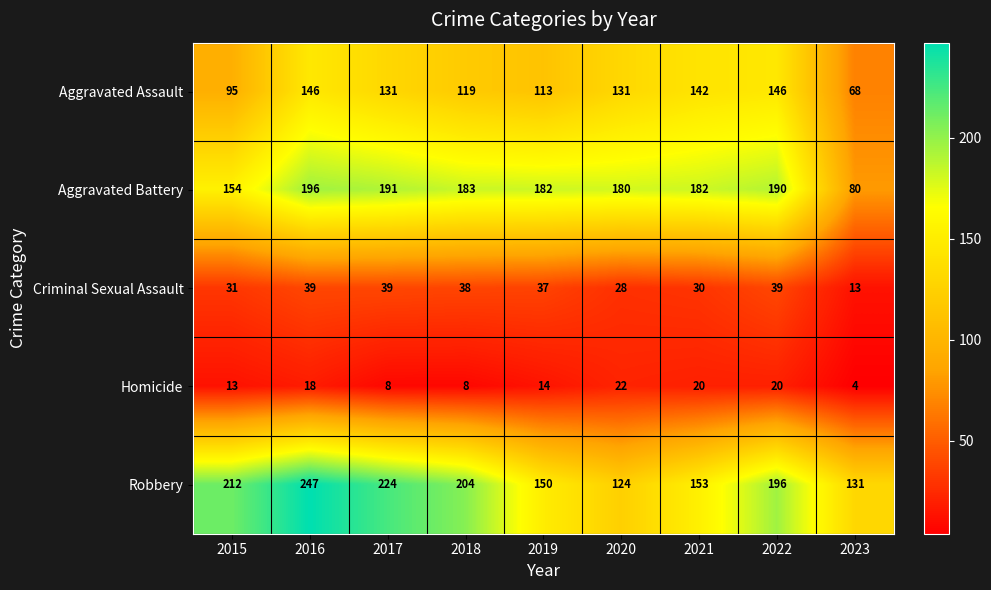

What is the difference between the second highest and second lowest values in the Aggravated Assault series?

51